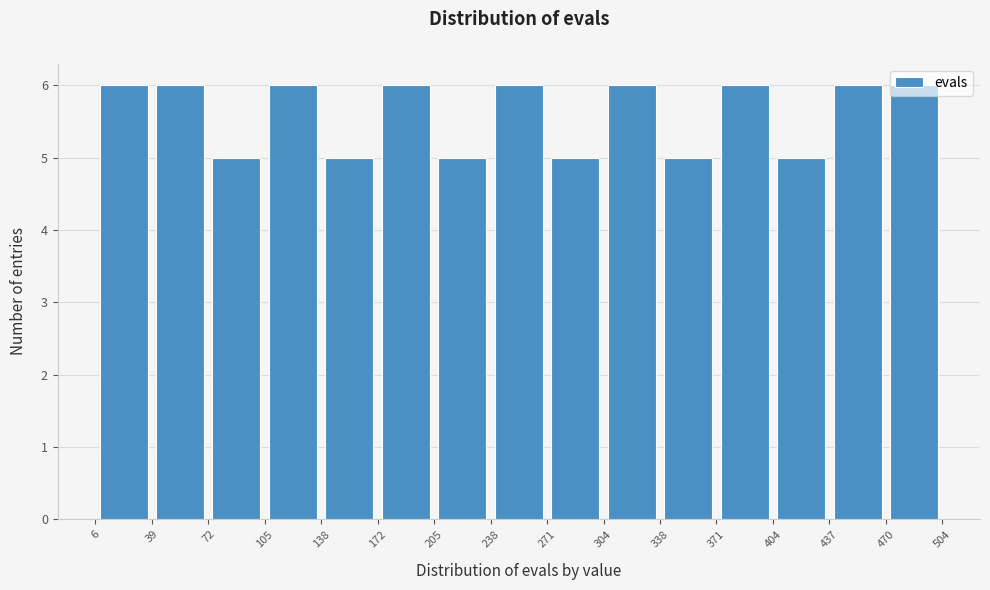

Reading left to right, transcribe this chart: for each bar, give the range it covers on the x-axis and its height. The values are not printed on the chart, so give them approximately, as read against the axis.

6 to 39: 6
39 to 72: 6
72 to 105: 5
105 to 138: 6
138 to 172: 5
172 to 205: 6
205 to 238: 5
238 to 271: 6
271 to 304: 5
304 to 338: 6
338 to 371: 5
371 to 404: 6
404 to 437: 5
437 to 470: 6
470 to 504: 6